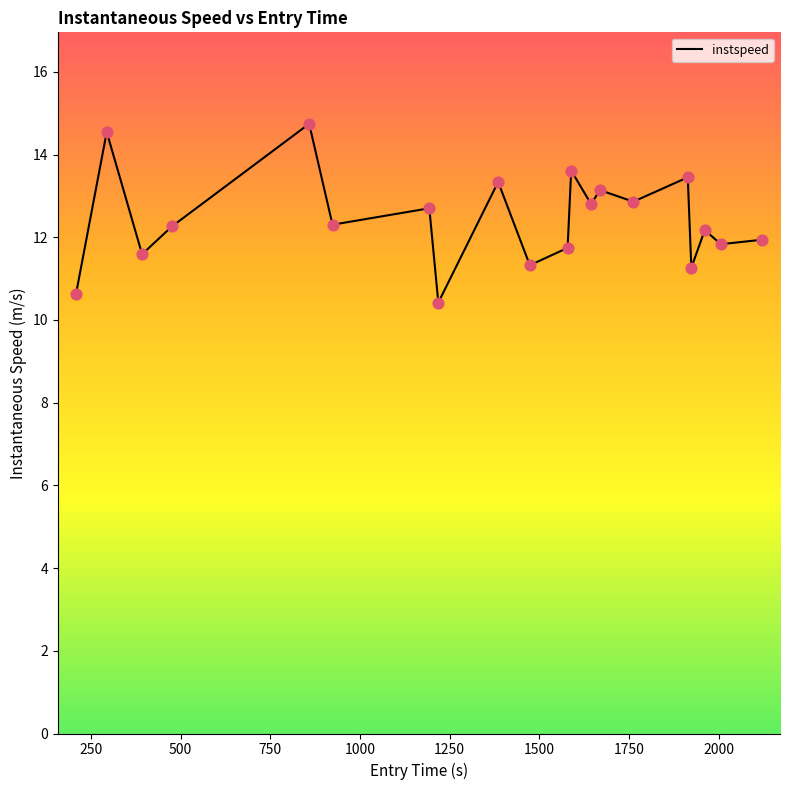

What is the difference between the maximum and minimum values?

4.3